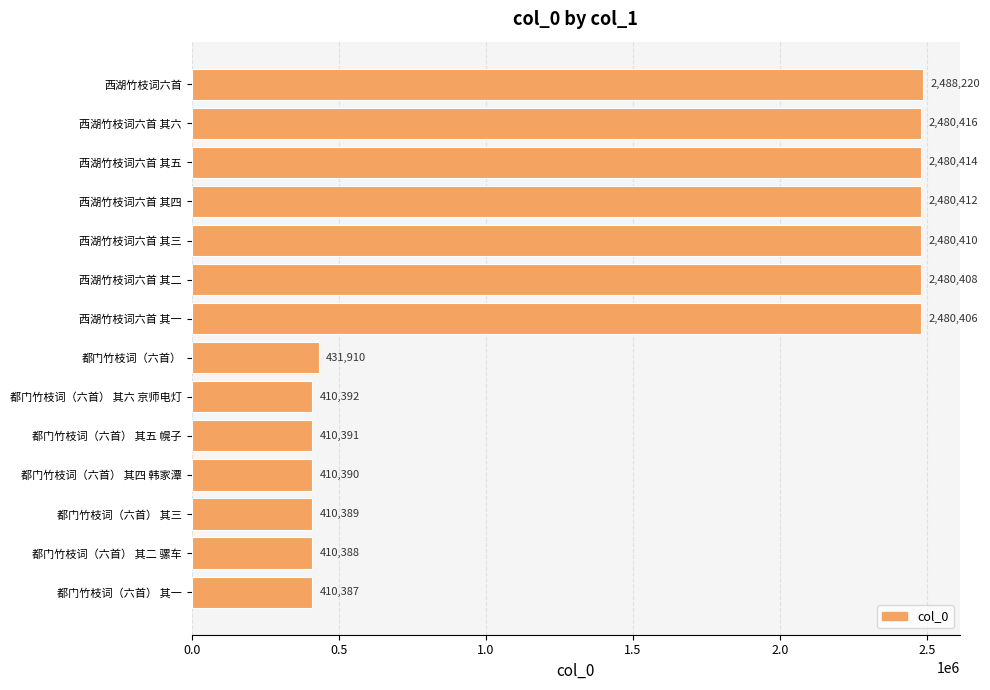

Count the number of categories in the chart.

14